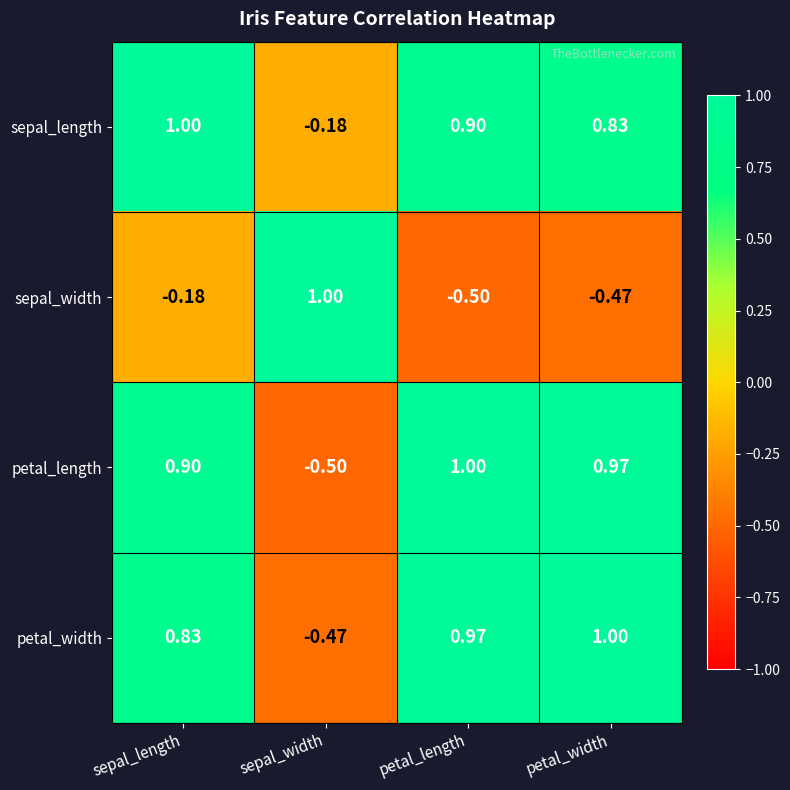

Which series has the largest total across all categories?

sepal_length